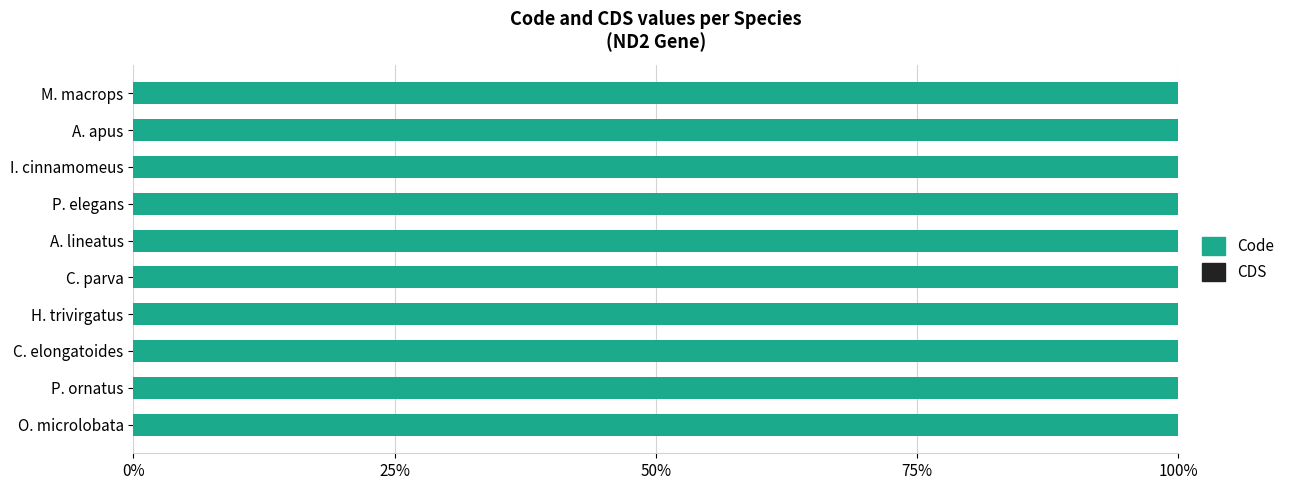

Reading left to right, list all the values displayed in this chart.

Code: 4	5	2	2	2	2	2	2	2	2
CDS: 0	0	0	0	0	0	0	0	0	0